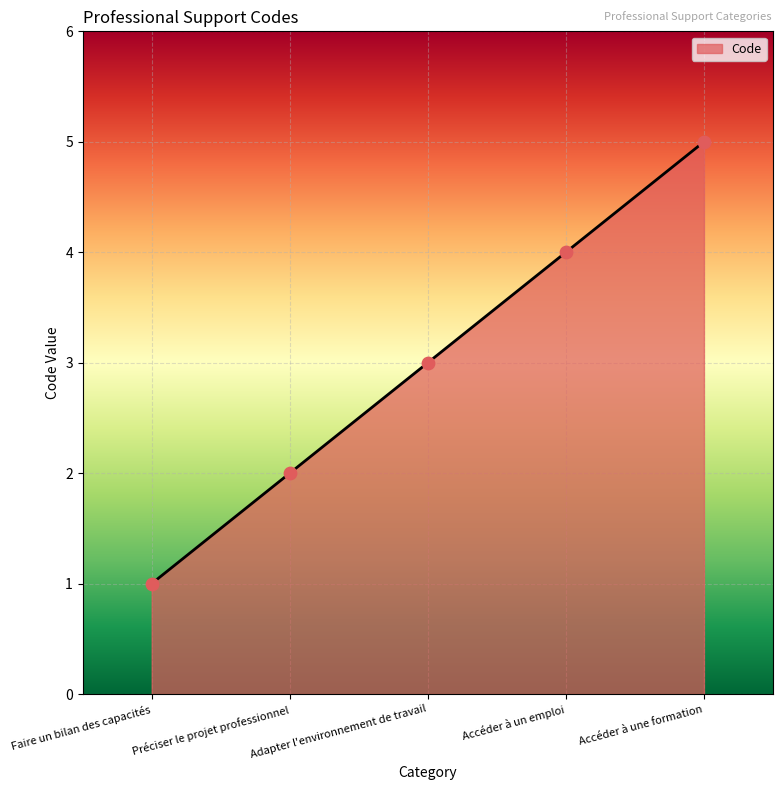

What is the change in value from Préciser le projet professionnel to Adapter l'environnement de travail?

+1